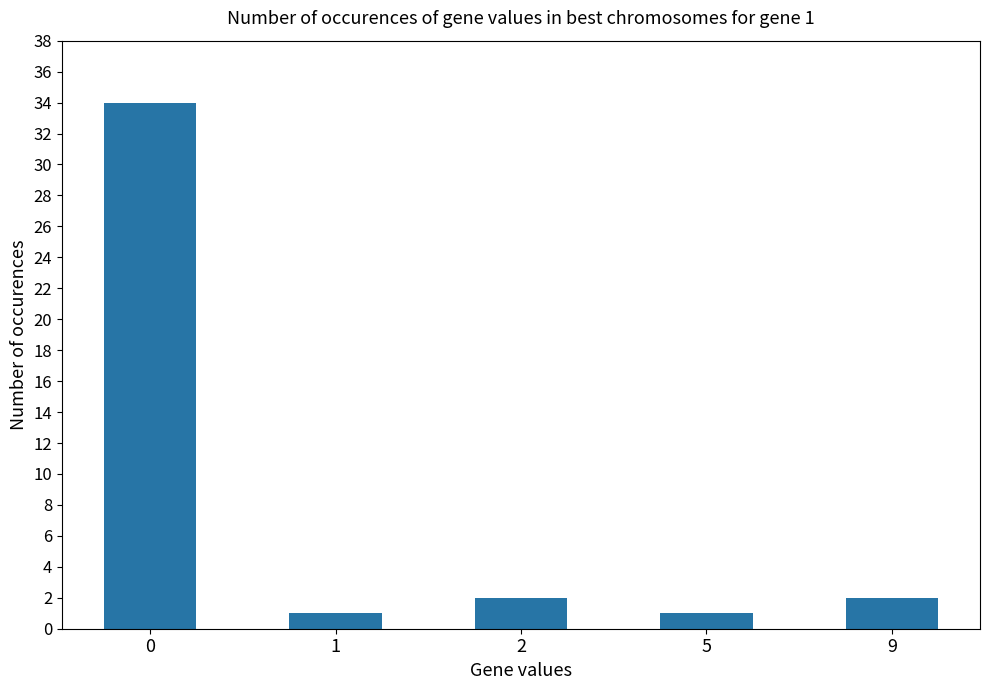

Reading right to left, what are all the values shown in this chart?

9=2	5=1	2=2	1=1	0=34